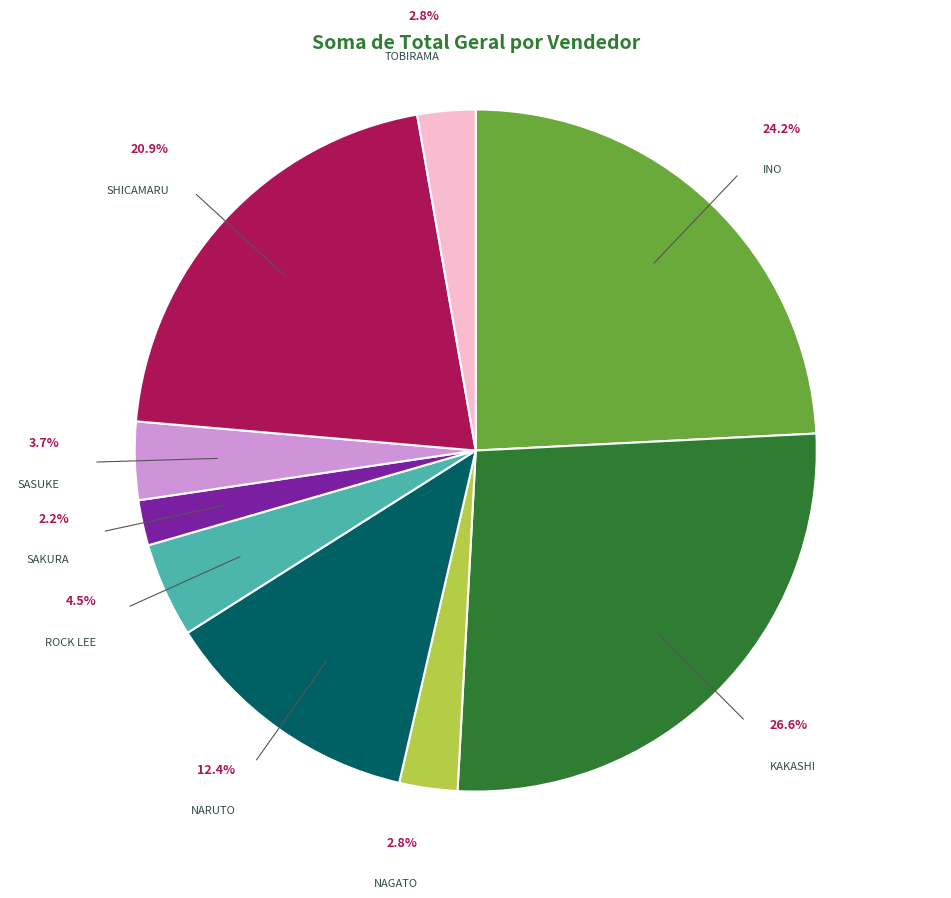

To the nearest percent, what is the average slice percentage?

11%